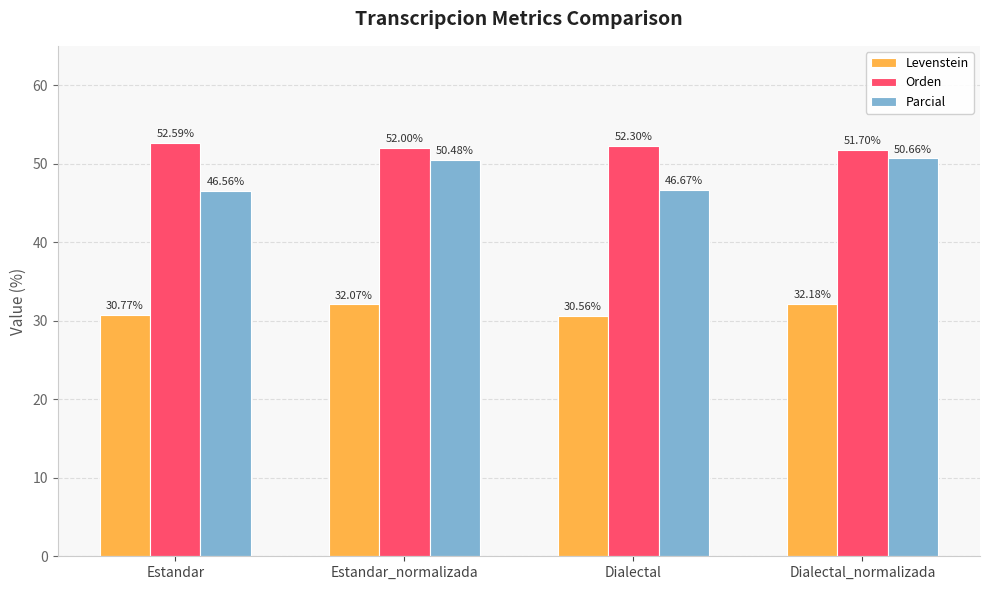

Between Estandar_normalizada and Dialectal_normalizada, which series saw the biggest shift?

Orden